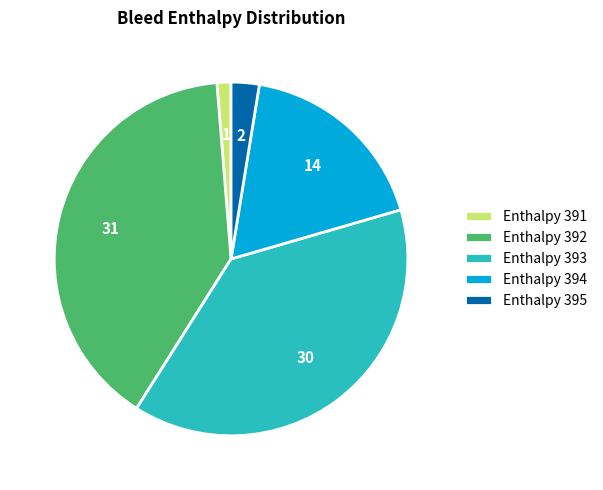

True or false: Enthalpy 391 accounts for 15% of the total.

False